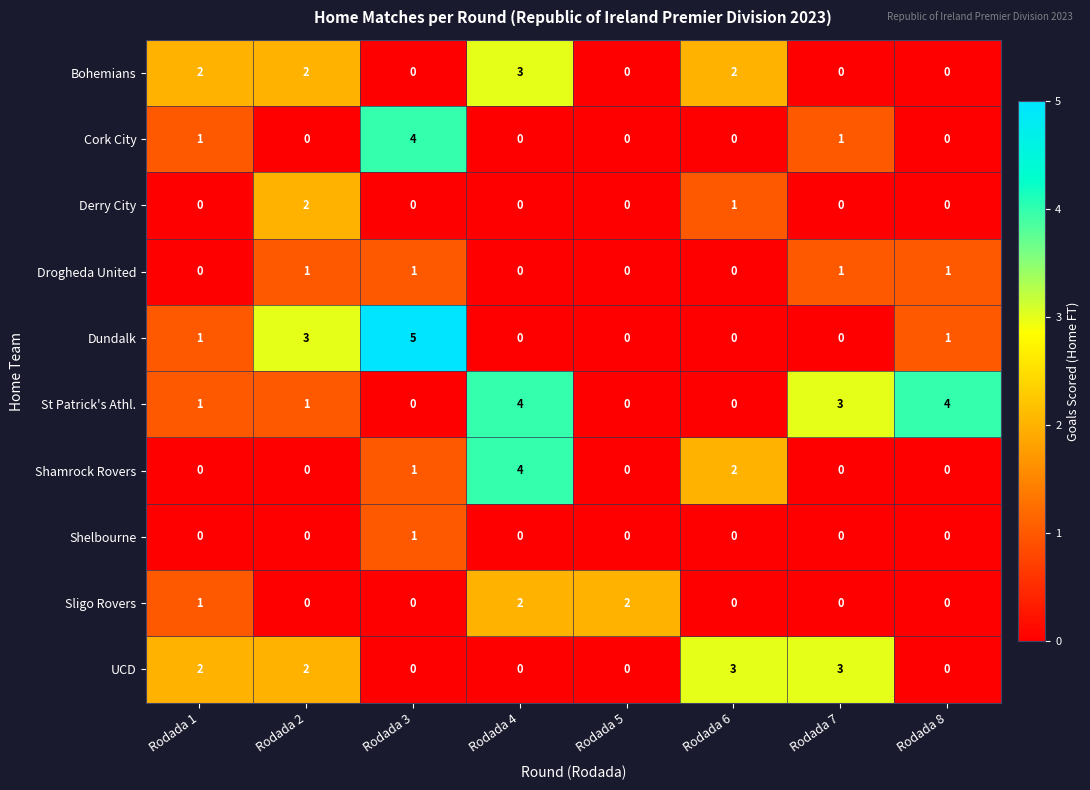

At which category is the sum across all series the highest?

Rodada 4